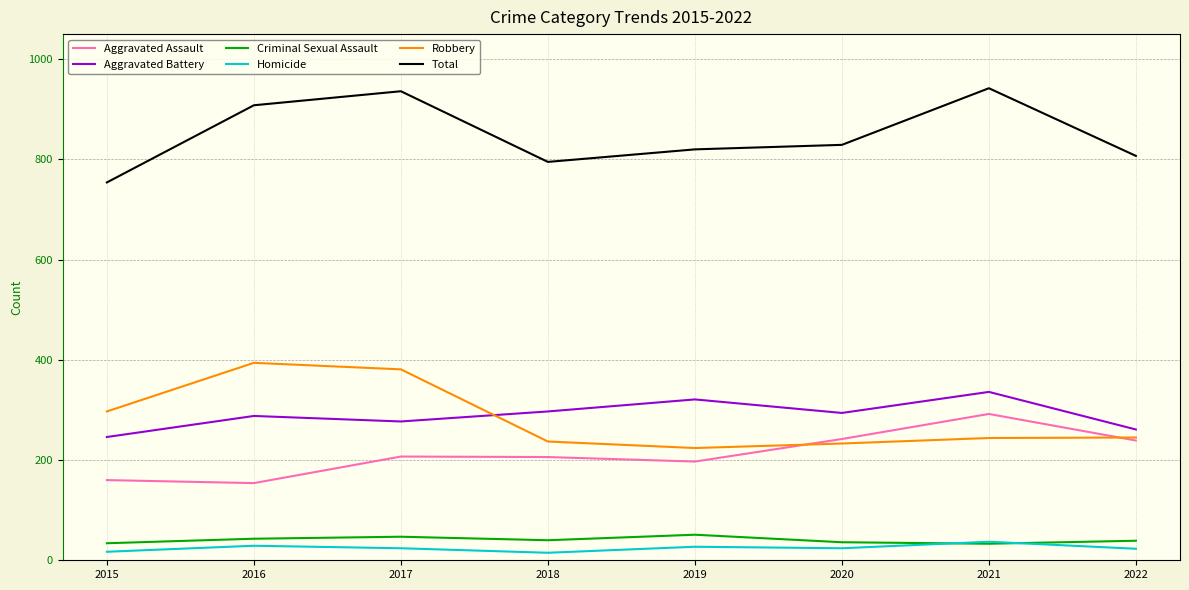

Which series changed the most between 2020 and 2021?

Total